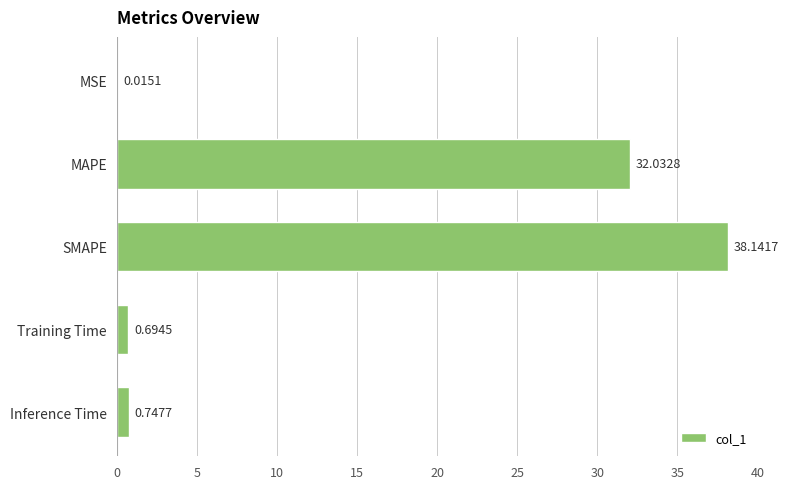

What is the change in value from MSE to Inference Time?

+0.7